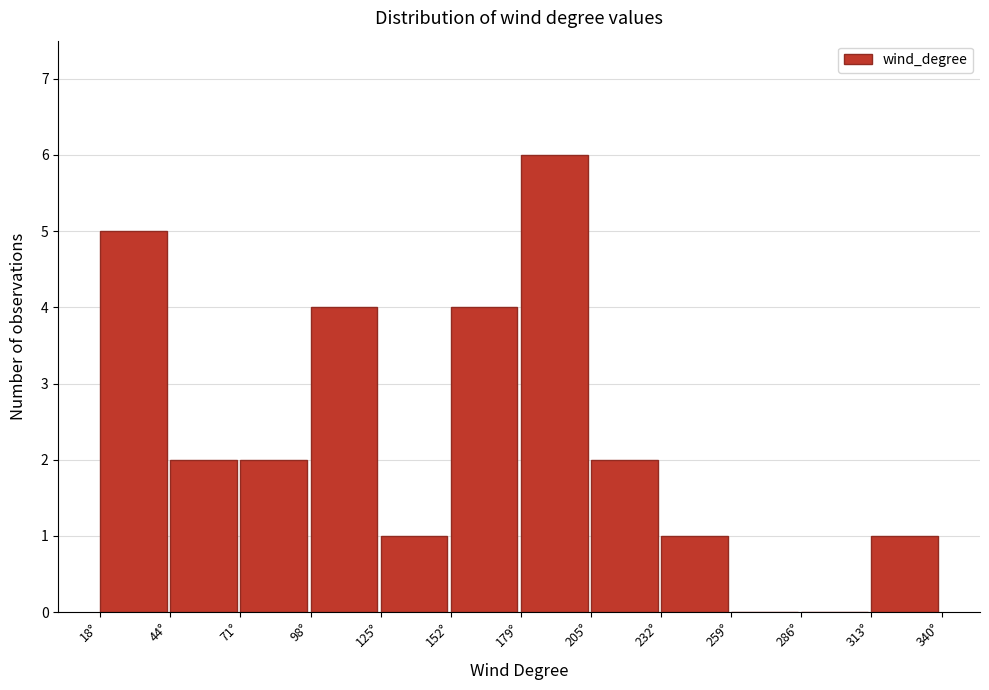

How tall is the bar that spans 125 to 150 on the x-axis? Neither the bar edges nor the heights are printed on the chart, so give them approximately, as read against the axes.

1